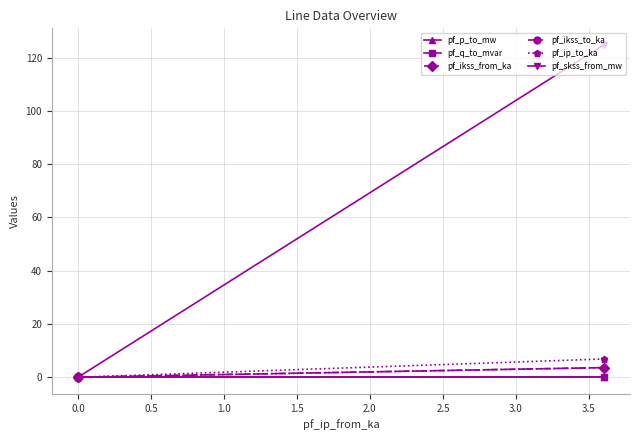

True or false: pf_q_to_mvar has a value of 0.0 at 0.0.

True